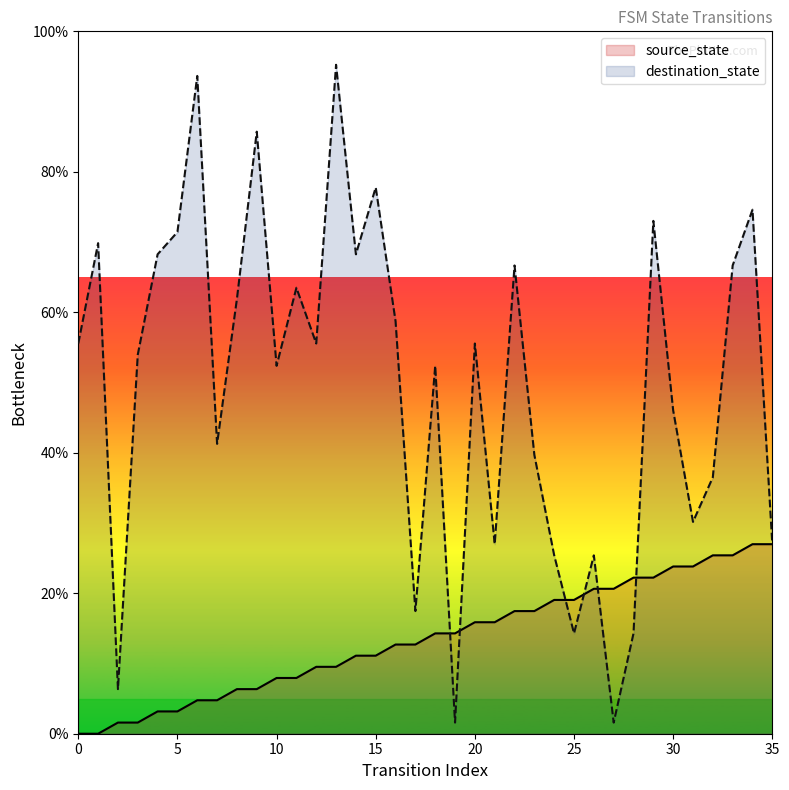

How many interior local valleys does the destination_state series have?

11